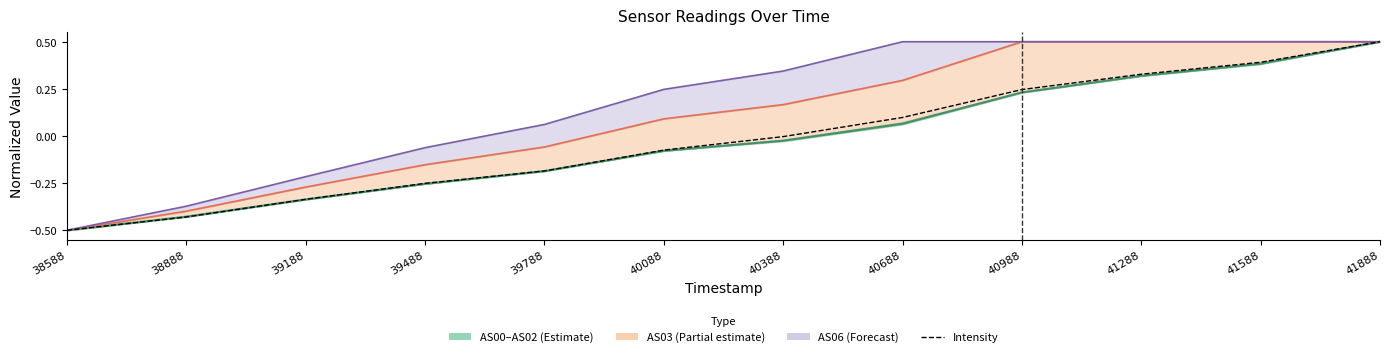

Rank the categories by AS01 value from lowest to highest.

38588, 38888, 39188, 39488, 39788, 40088, 40388, 40688, 40988, 41288, 41588, 41888